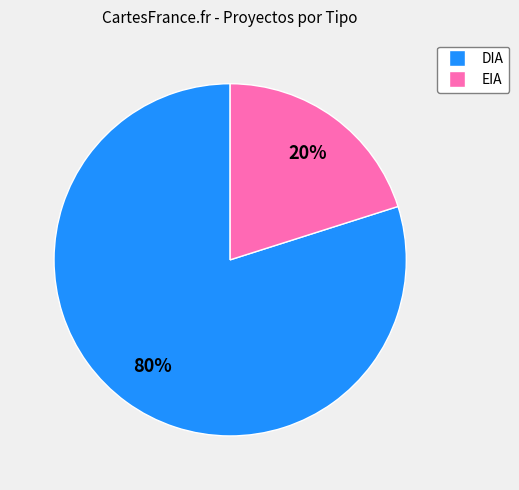

Is the sum of EIA and DIA greater than half?

Yes